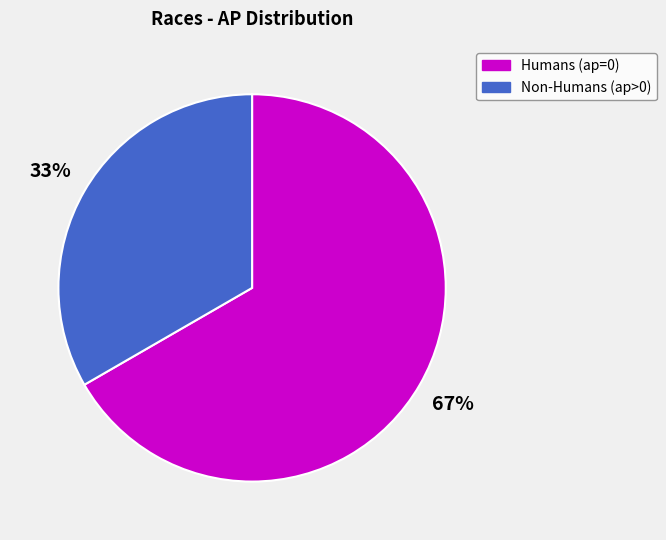

Which category has the biggest portion of the pie?

Humans (ap=0)